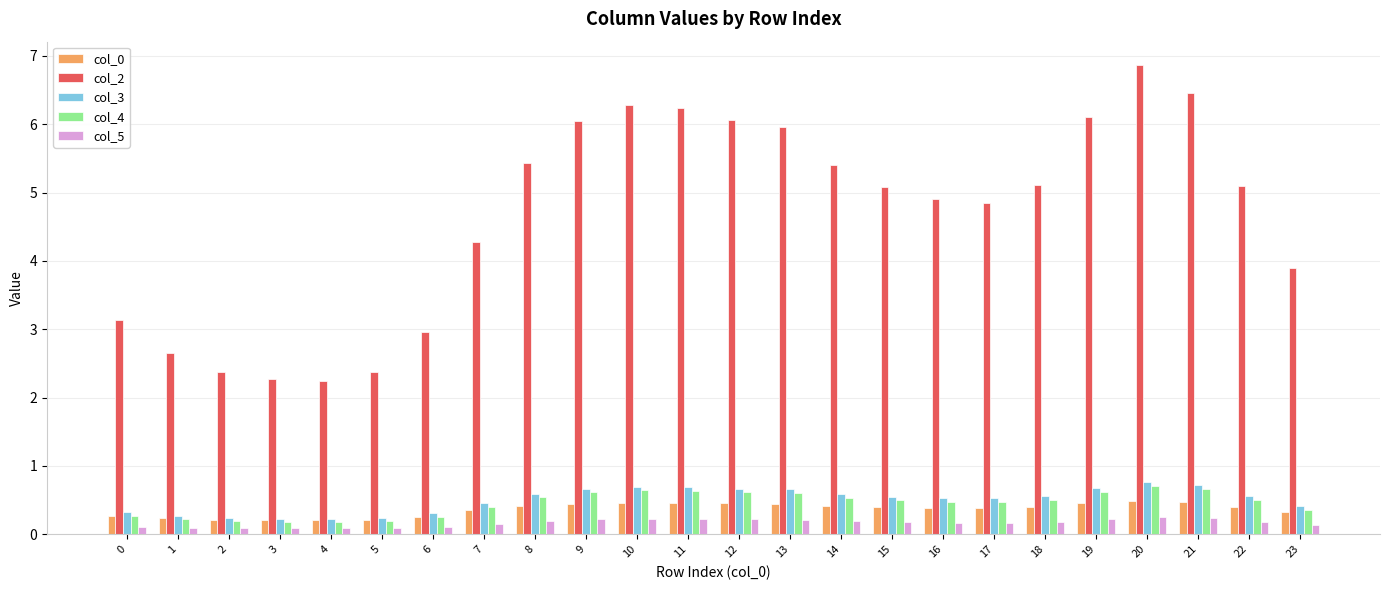

Which category has the highest value across all series?

20